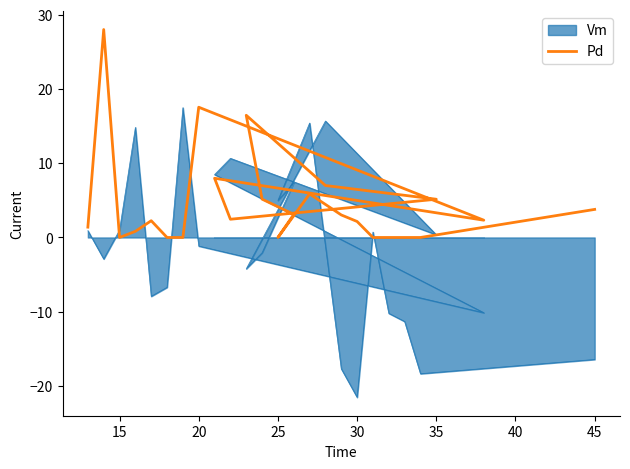

How many lines are shown in the chart?

1